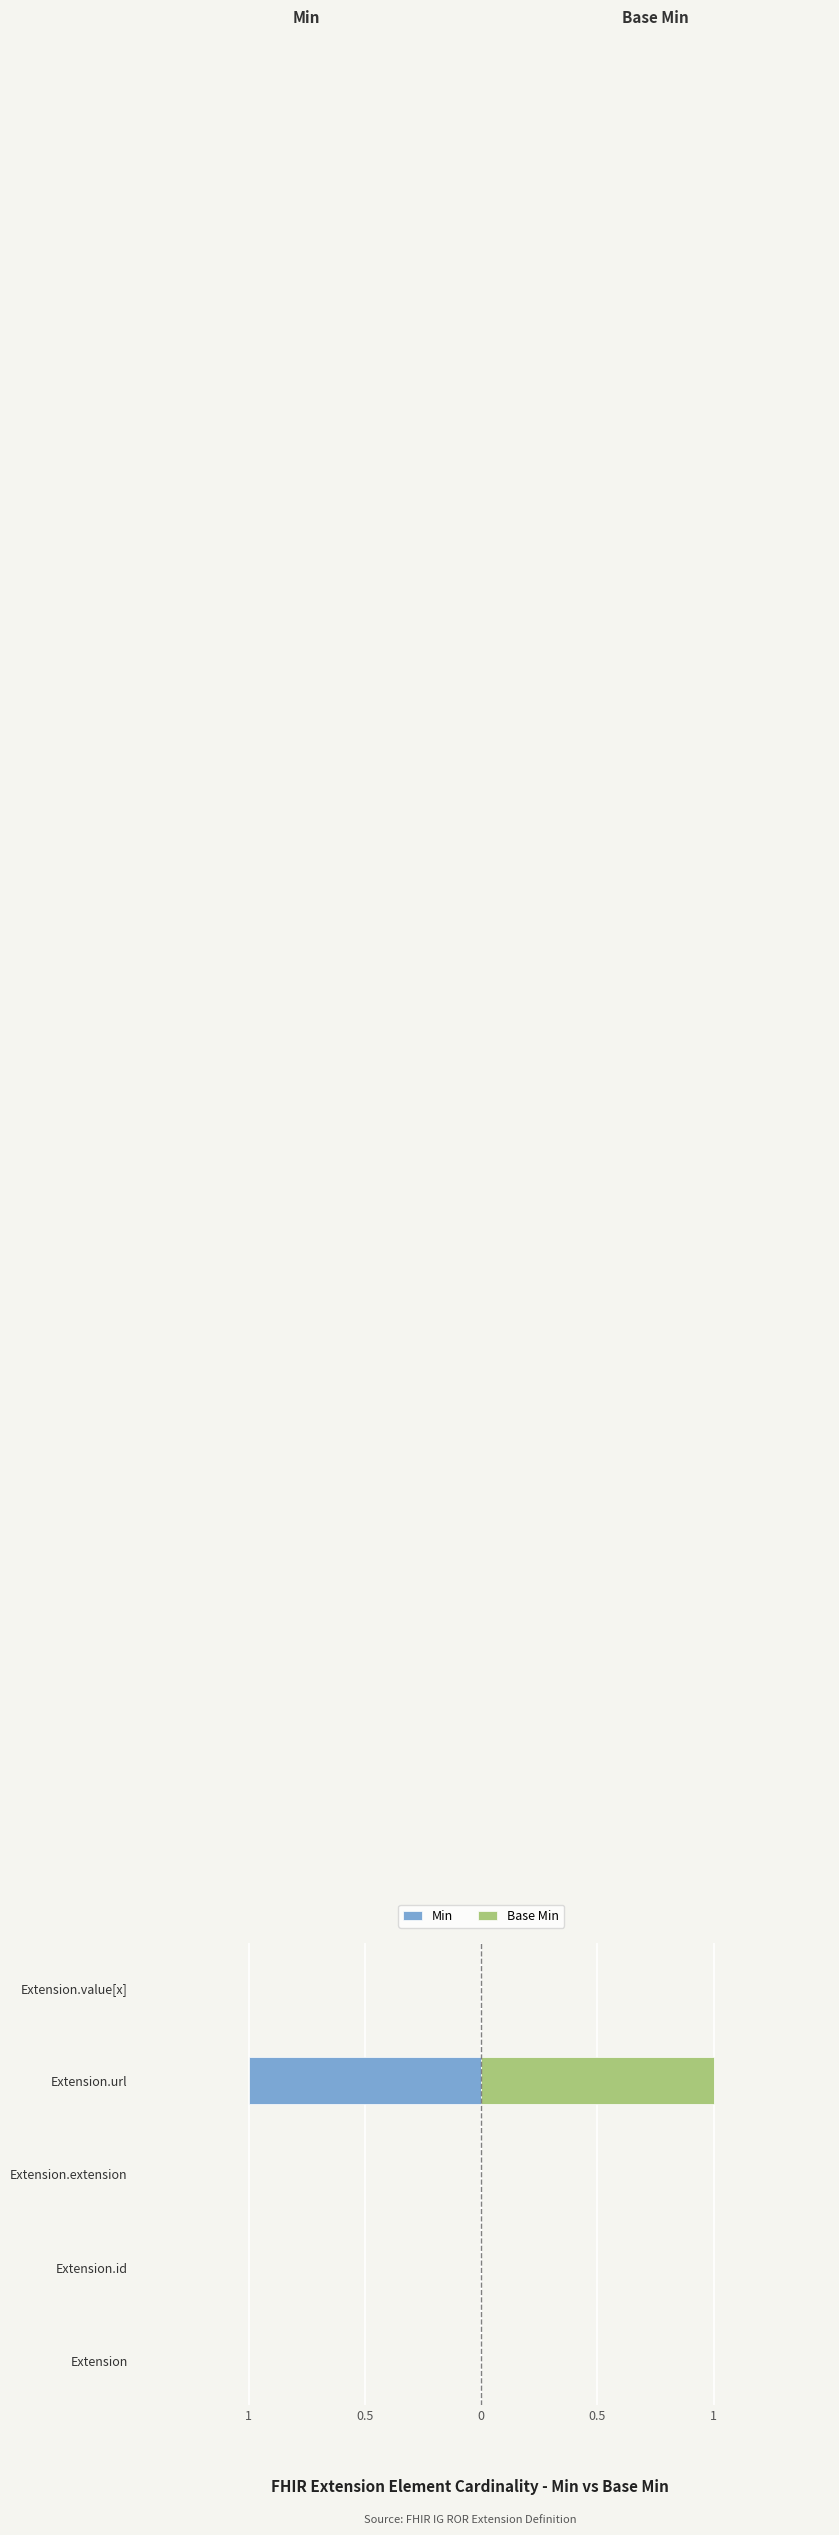

Is it true that Min equals -2 at Extension.url?

False